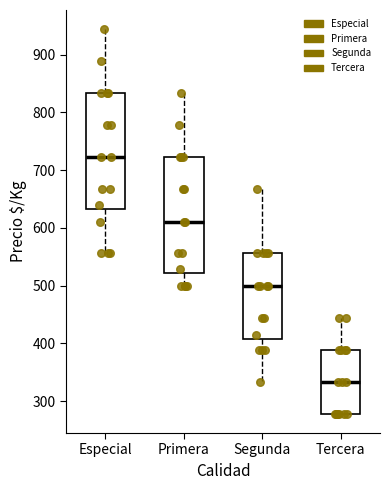

Reading left to right, transcribe this box plot: for each box, give where its median line is, the range the box spans, and where its two whiskers end, as read against the y-axis. The values are not printed on the chart, so give them approximately, as read against the axis.

Especial: median 720, box 630 to 830, whiskers 560 to 940
Primera: median 610, box 520 to 720, whiskers 500 to 830
Segunda: median 500, box 410 to 560, whiskers 330 to 670
Tercera: median 330, box 280 to 390, whiskers 280 to 440